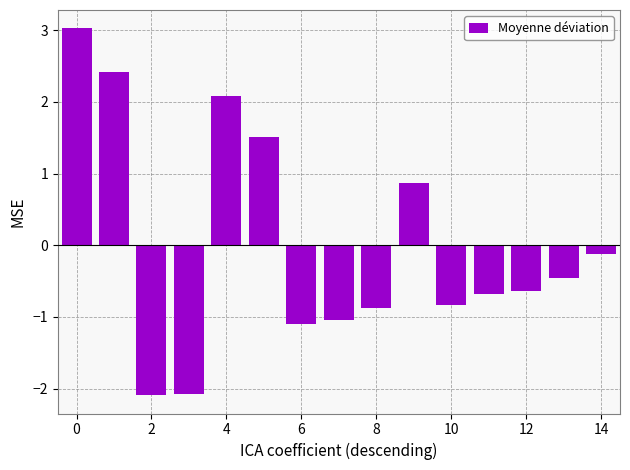

What is the difference between the second highest and second lowest values?

4.5